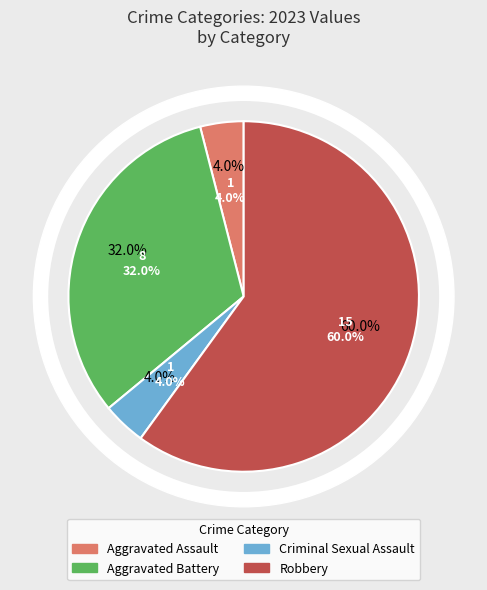

Is the sum of Aggravated Assault and Robbery greater than half?

Yes